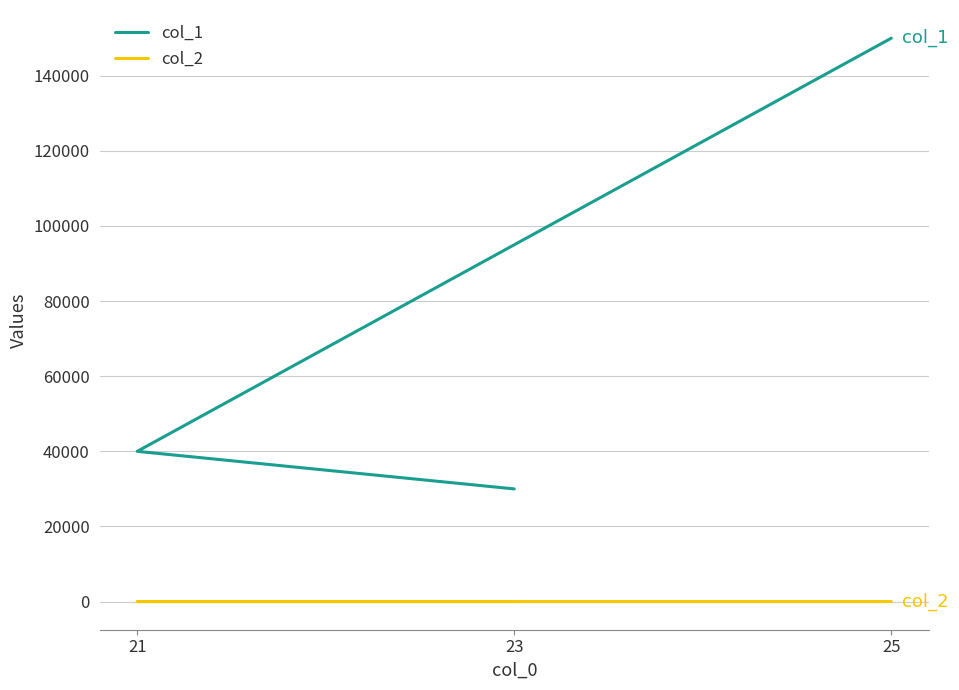

What are all the series names shown in the legend?

col_1, col_2